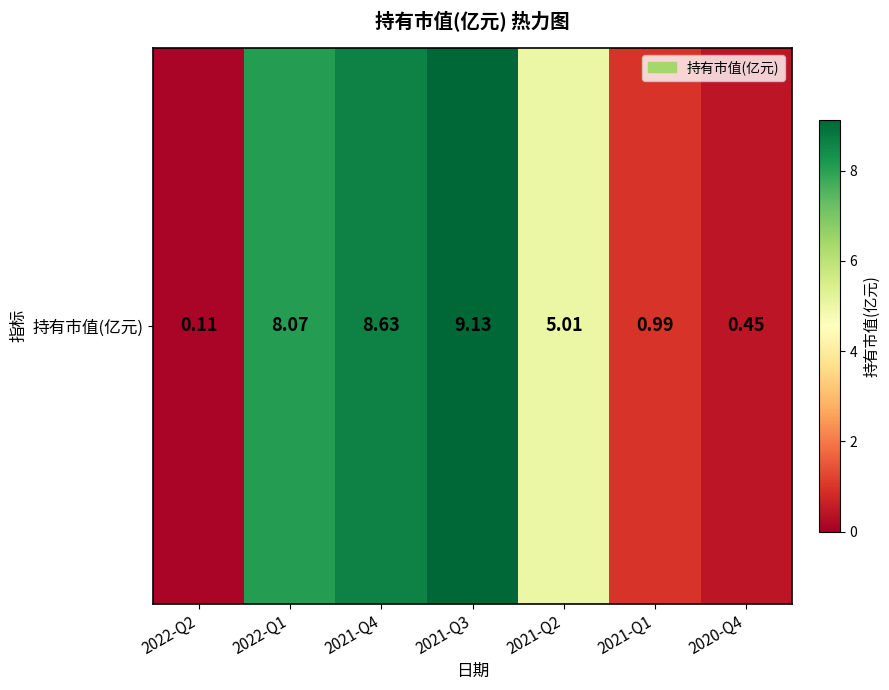

How many values are below 5?

3